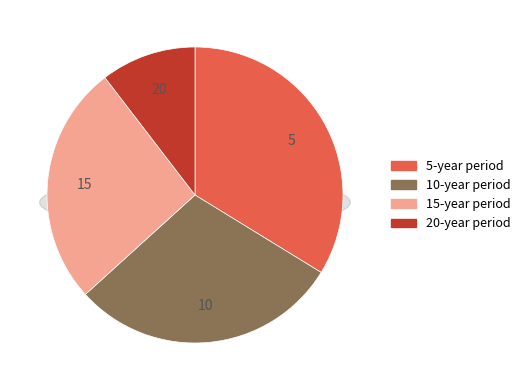

Is the sum of 5 and 10 greater than half?

Yes